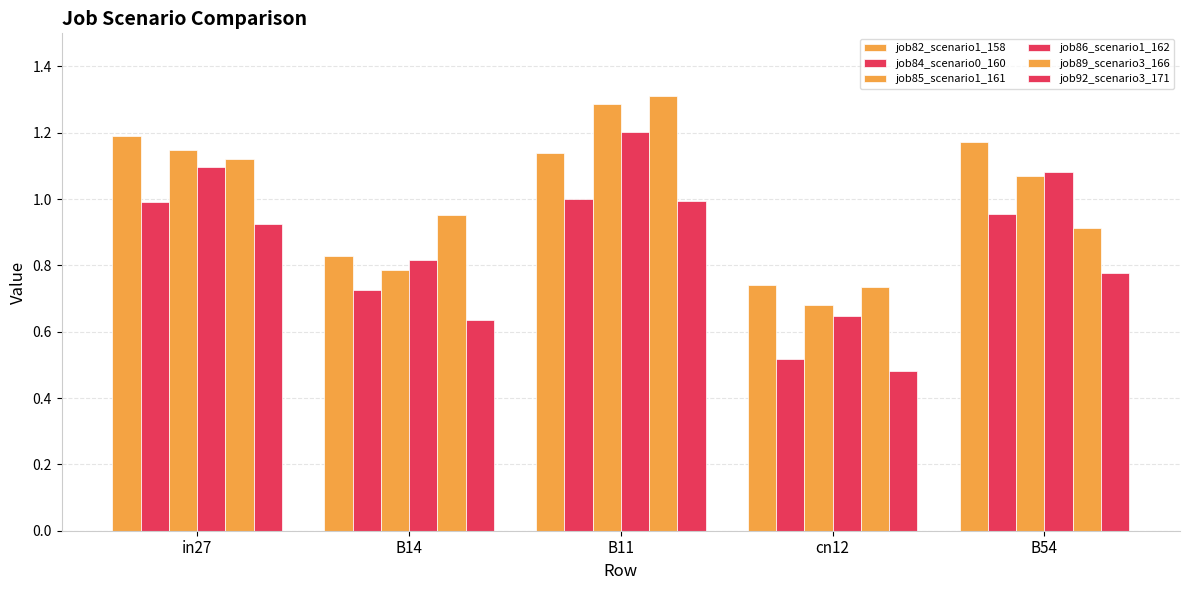

Are the bars grouped side by side (vs. stacked)?

Yes